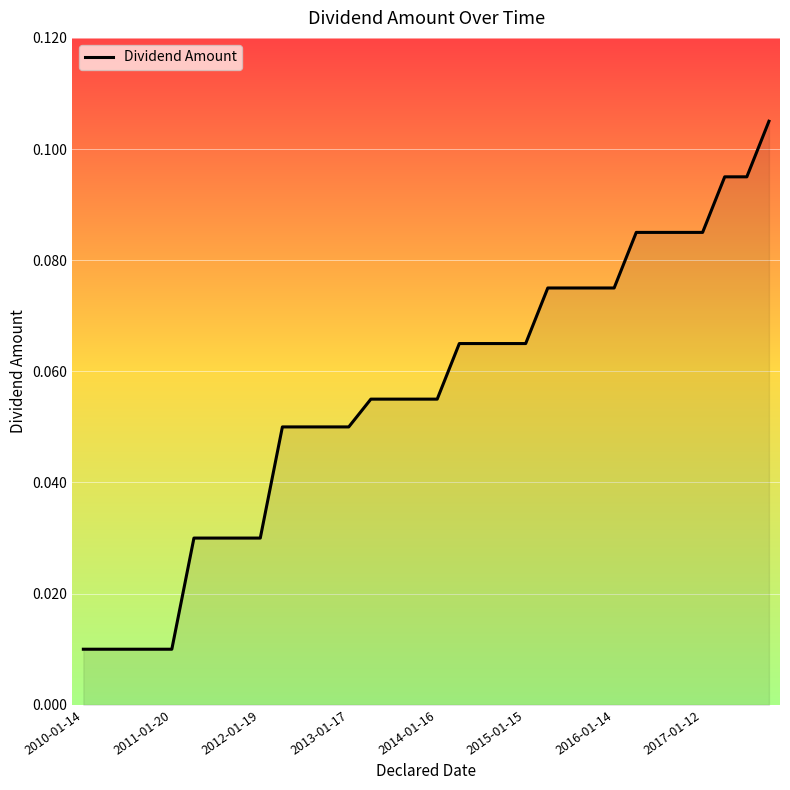

What is the value of the 11th point from the left?

0.1